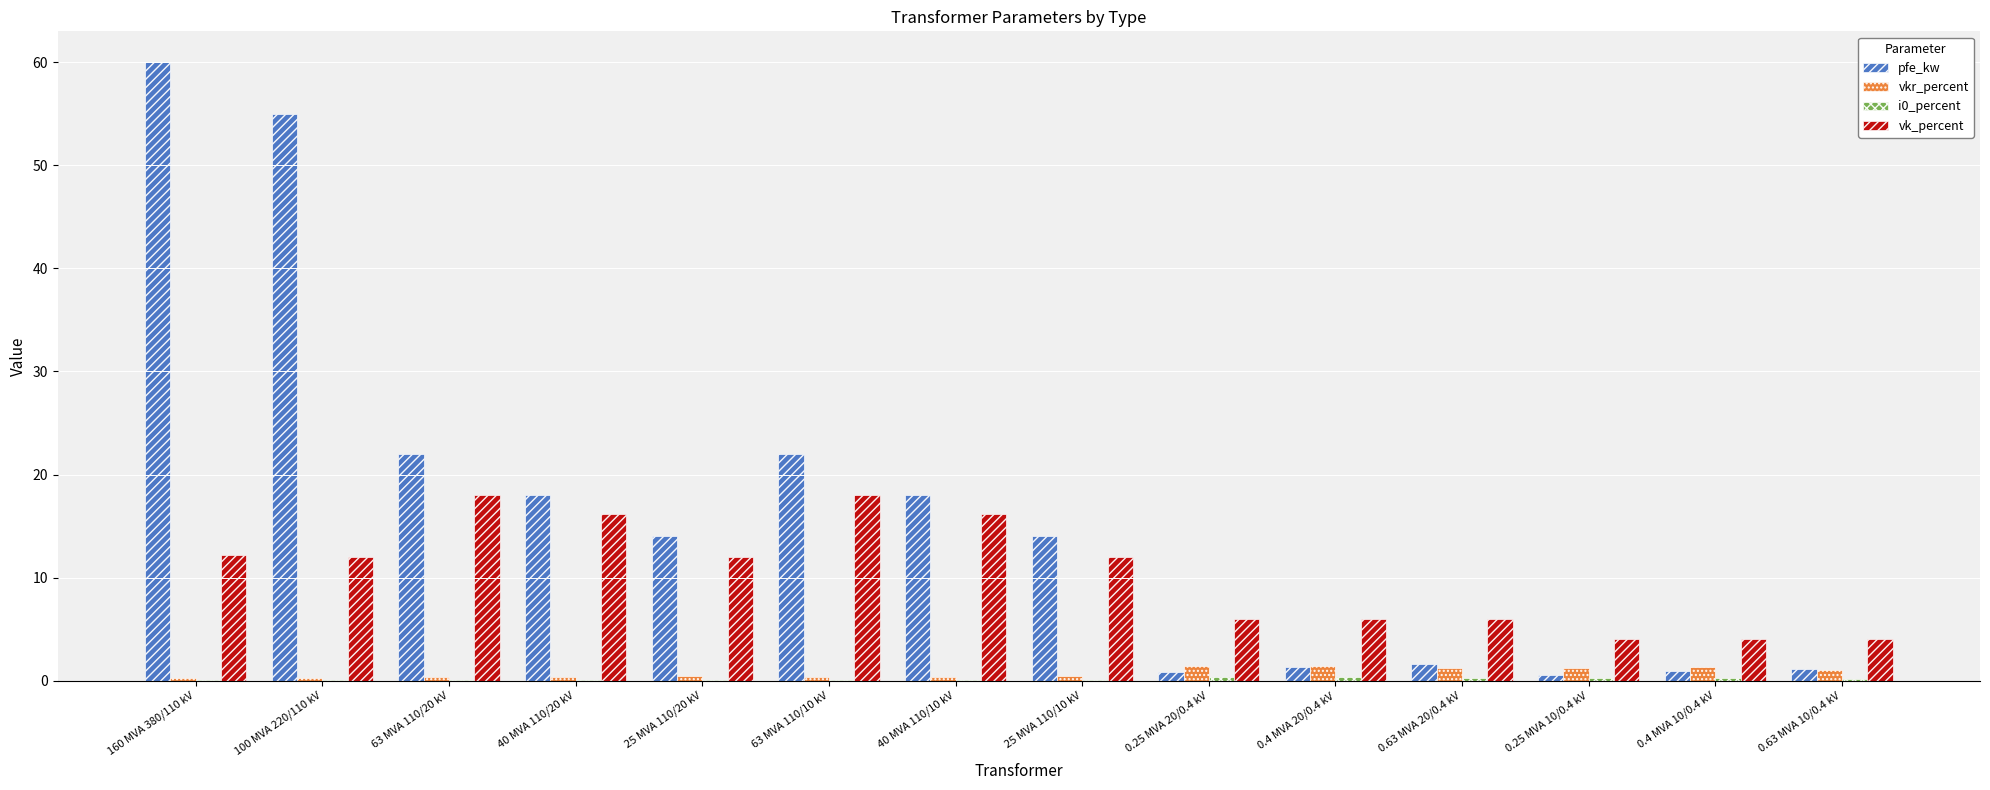

Which label corresponds to the largest value in the chart?

160 MVA 380/110 kV